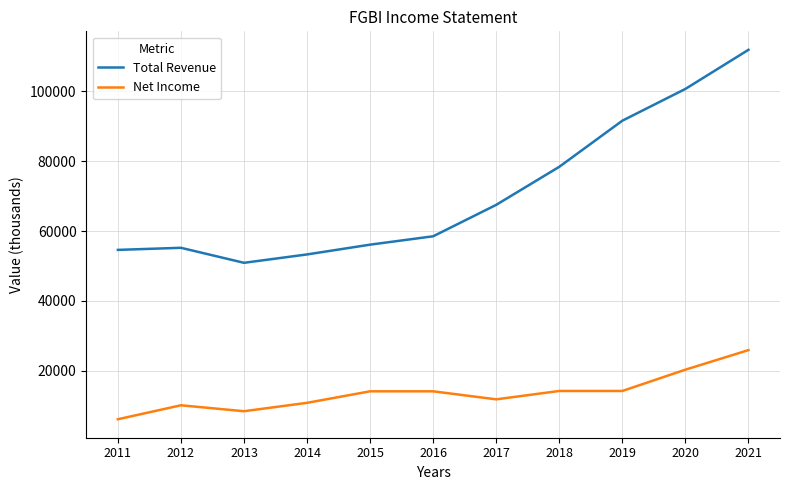

At which category does Net Income reach its first local peak?

2012